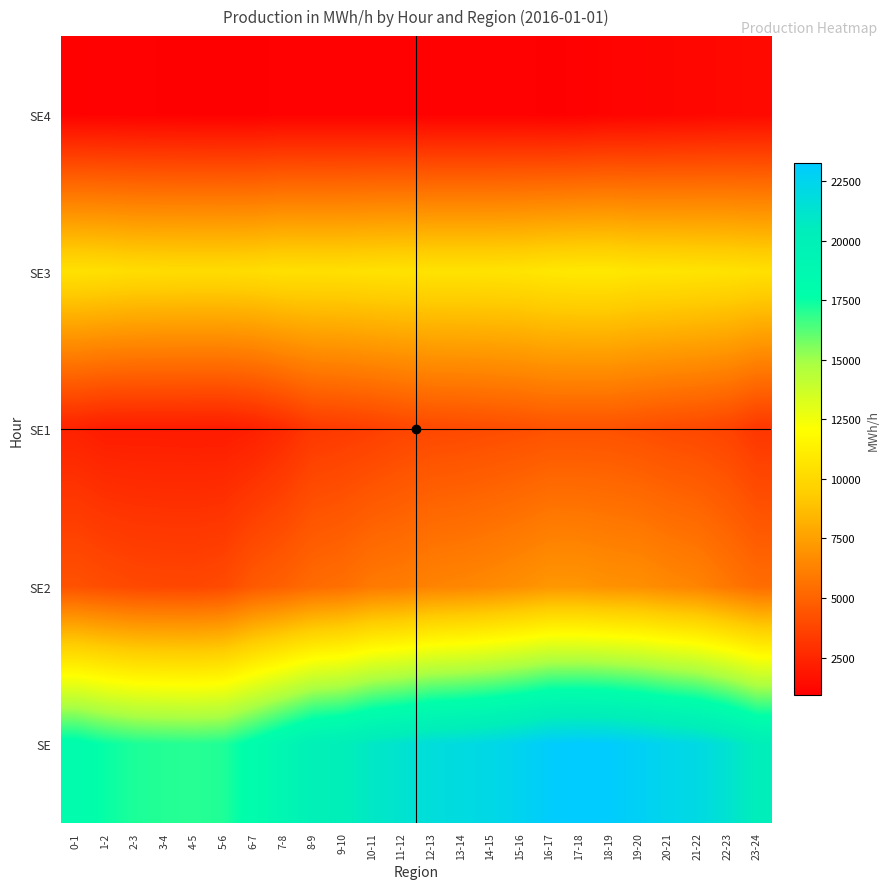

Reading left to right, extract all data points from this chart.

SE4: 0-1=1006	1-2=989	2-3=969	3-4=950	4-5=934	5-6=923	6-7=912	7-8=997	8-9=993	9-10=991	10-11=986	11-12=977	12-13=978	13-14=982	14-15=982	15-16=986	16-17=931	17-18=977	18-19=1082	19-20=1119	20-21=1163	21-22=1224	22-23=1284	23-24=1325
SE3: 0-1=10470	1-2=10386	2-3=10248	3-4=10218	4-5=10198	5-6=10194	6-7=10254	7-8=10417	8-9=10389	9-10=10398	10-11=10490	11-12=10531	12-13=10572	13-14=10572	14-15=10584	15-16=10639	16-17=10802	17-18=10884	18-19=10887	19-20=10719	20-21=10696	21-22=10622	22-23=10566	23-24=10433
SE1: 0-1=2291	1-2=2066	2-3=2065	3-4=2059	4-5=2051	5-6=2044	6-7=2222	7-8=2644	8-9=3225	9-10=3338	10-11=3495	11-12=3745	12-13=3895	13-14=3947	14-15=4046	15-16=4136	16-17=4280	17-18=4276	18-19=4278	19-20=4150	20-21=3984	21-22=3880	22-23=3679	23-24=3166
SE2: 0-1=4288	1-2=4082	2-3=3904	3-4=3852	4-5=3833	5-6=3985	6-7=4620	7-8=4922	8-9=5330	9-10=5505	10-11=5925	11-12=6037	12-13=6323	13-14=6431	14-15=6596	15-16=6843	16-17=7125	17-18=7104	18-19=6923	19-20=6846	20-21=6552	21-22=6341	22-23=5833	23-24=5385
SE: 0-1=18054	1-2=17523	2-3=17186	3-4=17078	4-5=17016	5-6=17145	6-7=18008	7-8=18979	8-9=19937	9-10=20232	10-11=20896	11-12=21290	12-13=21768	13-14=21933	14-15=22208	15-16=22604	16-17=23138	17-18=23240	18-19=23170	19-20=22835	20-21=22396	21-22=22067	22-23=21362	23-24=20309